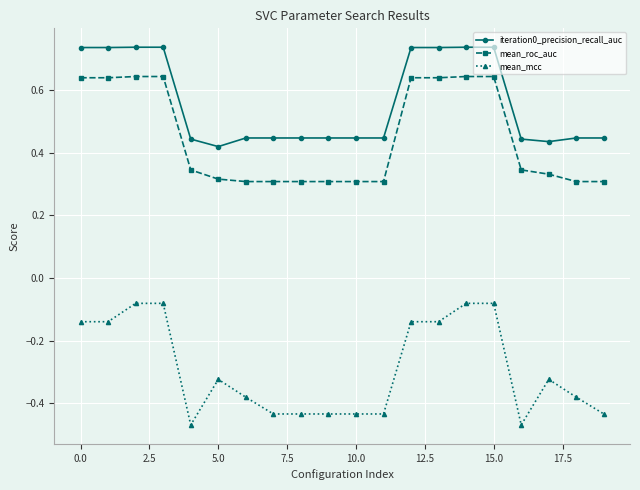

Which series has the largest total across all categories?

iteration0_precision_recall_auc